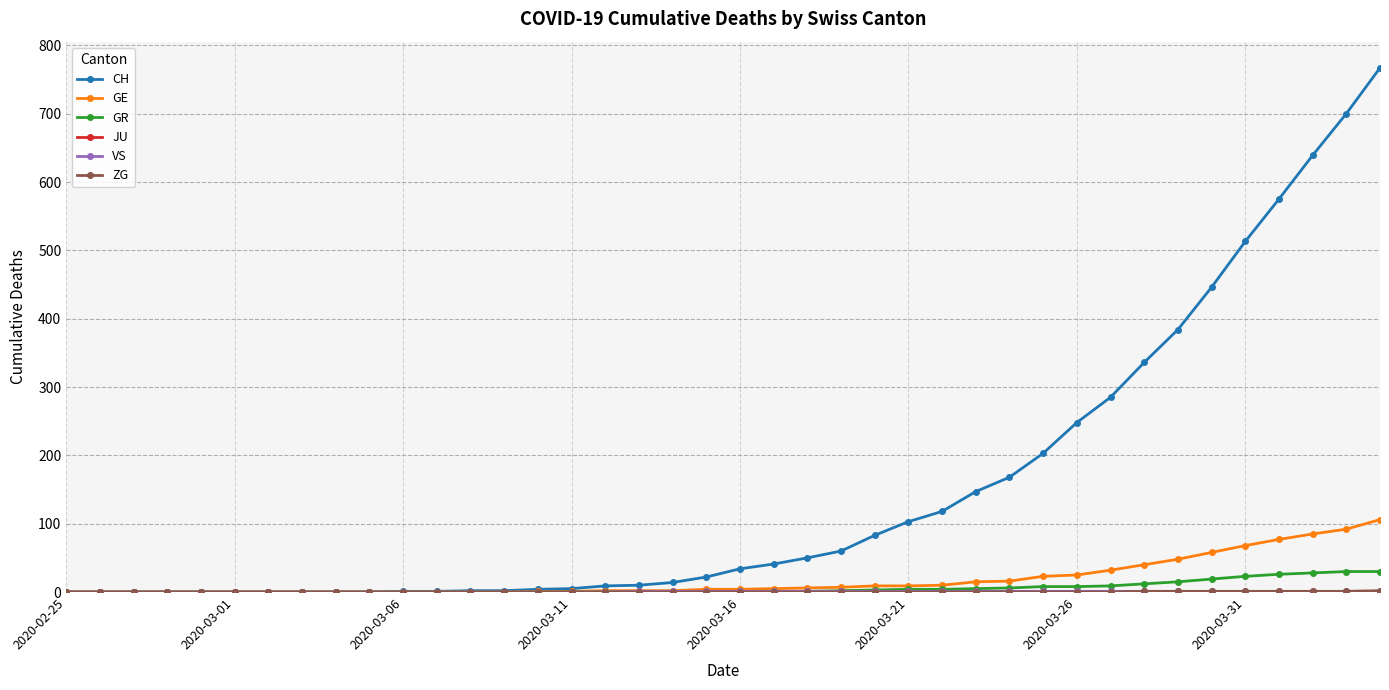

Which series has the largest total across all categories?

CH